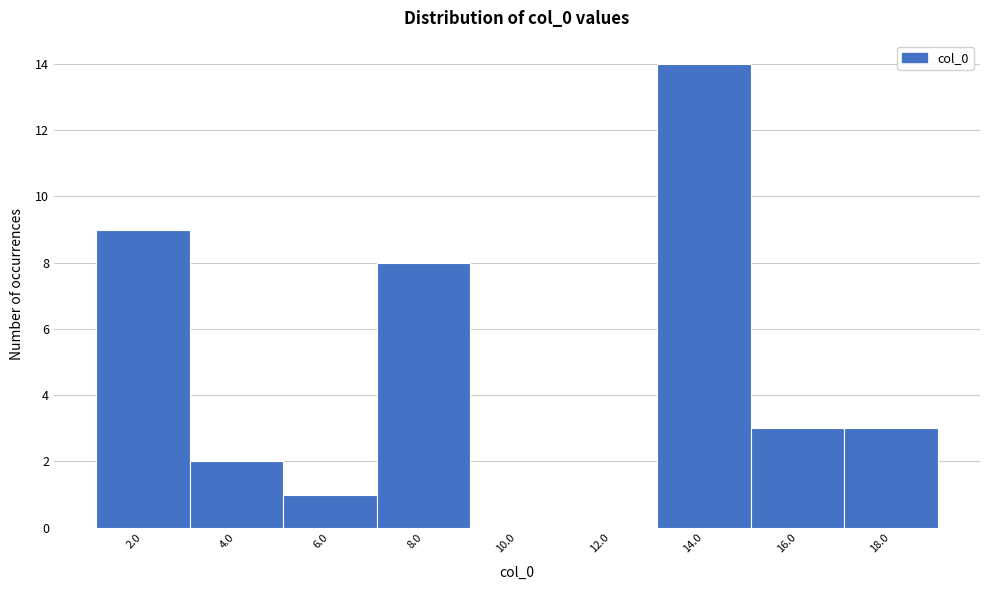

Reading left to right, transcribe this chart: for each bar, give the range it covers on the x-axis and its height. The values are not printed on the chart, so give them approximately, as read against the axis.

1 to 3: 9
3 to 5: 2
5 to 7: 1
7 to 9: 8
9 to 11: 0
11 to 13: 0
13 to 15: 14
15 to 17: 3
17 to 19: 3